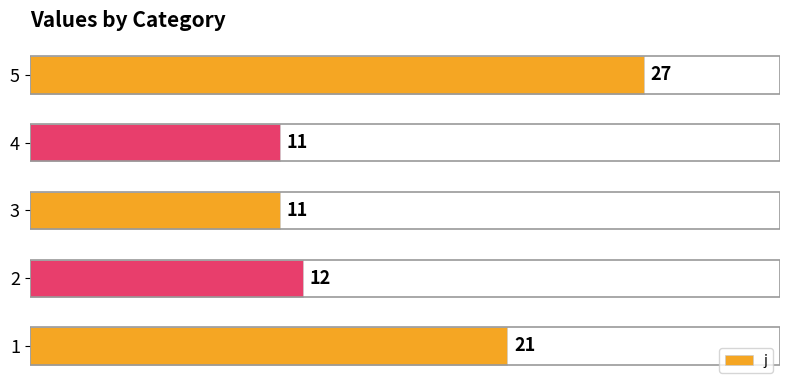

Reading bottom to top, transcribe all the data shown in this chart.

21	12	11	11	27